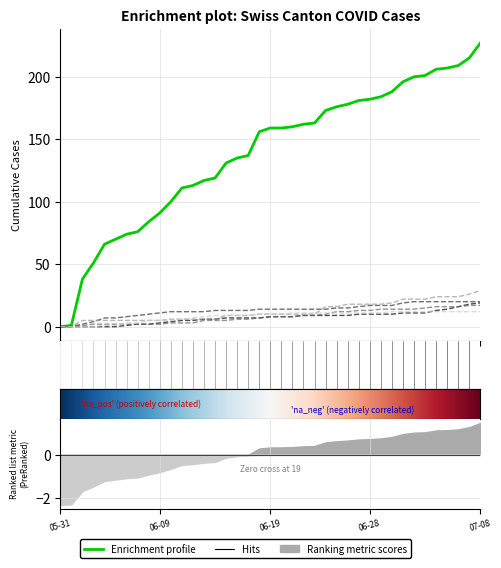

At which label is ZG closest to 14?

2020-06-24